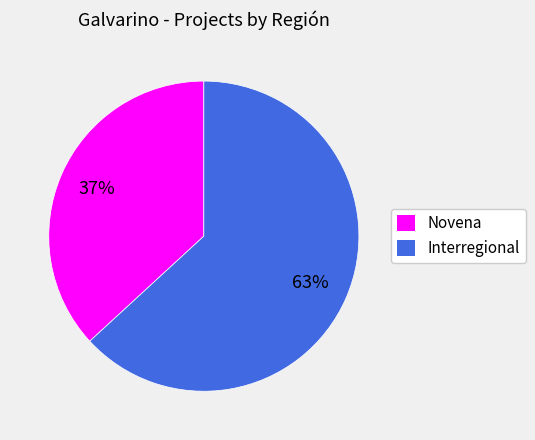

To the nearest percent, what is the combined percentage of Novena and Interregional?

100%